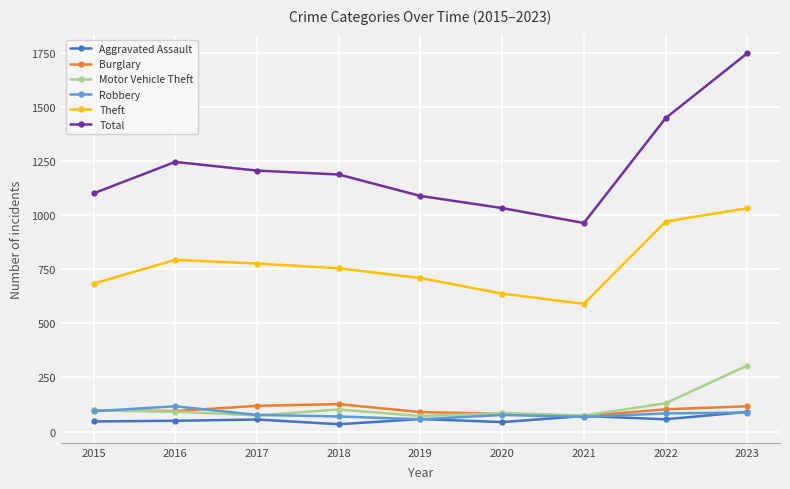

Which series has the largest total across all categories?

Total